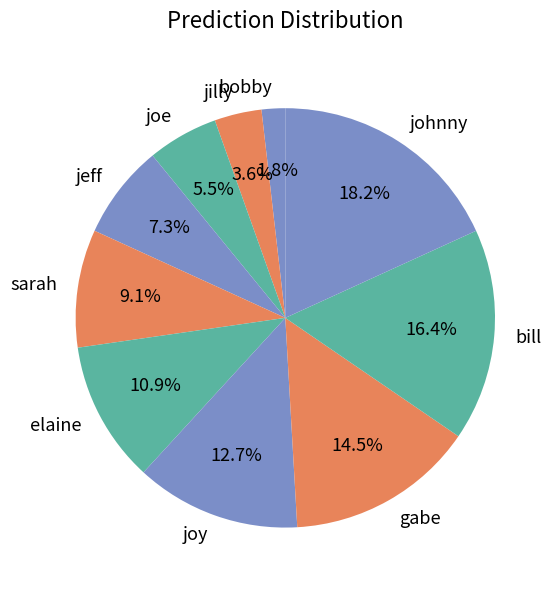

To the nearest percent, what percentage of the pie is johnny?

18%